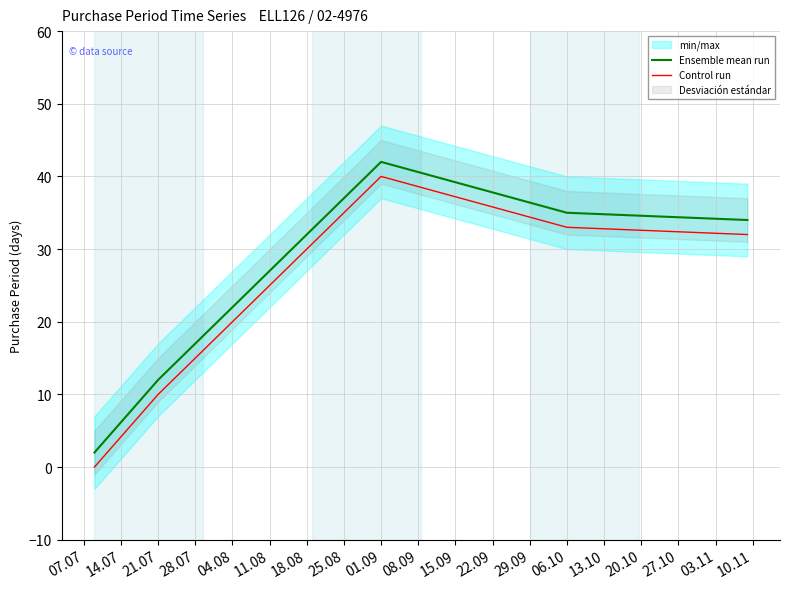

At which label is Ensemble mean run closest to 22?

21.07